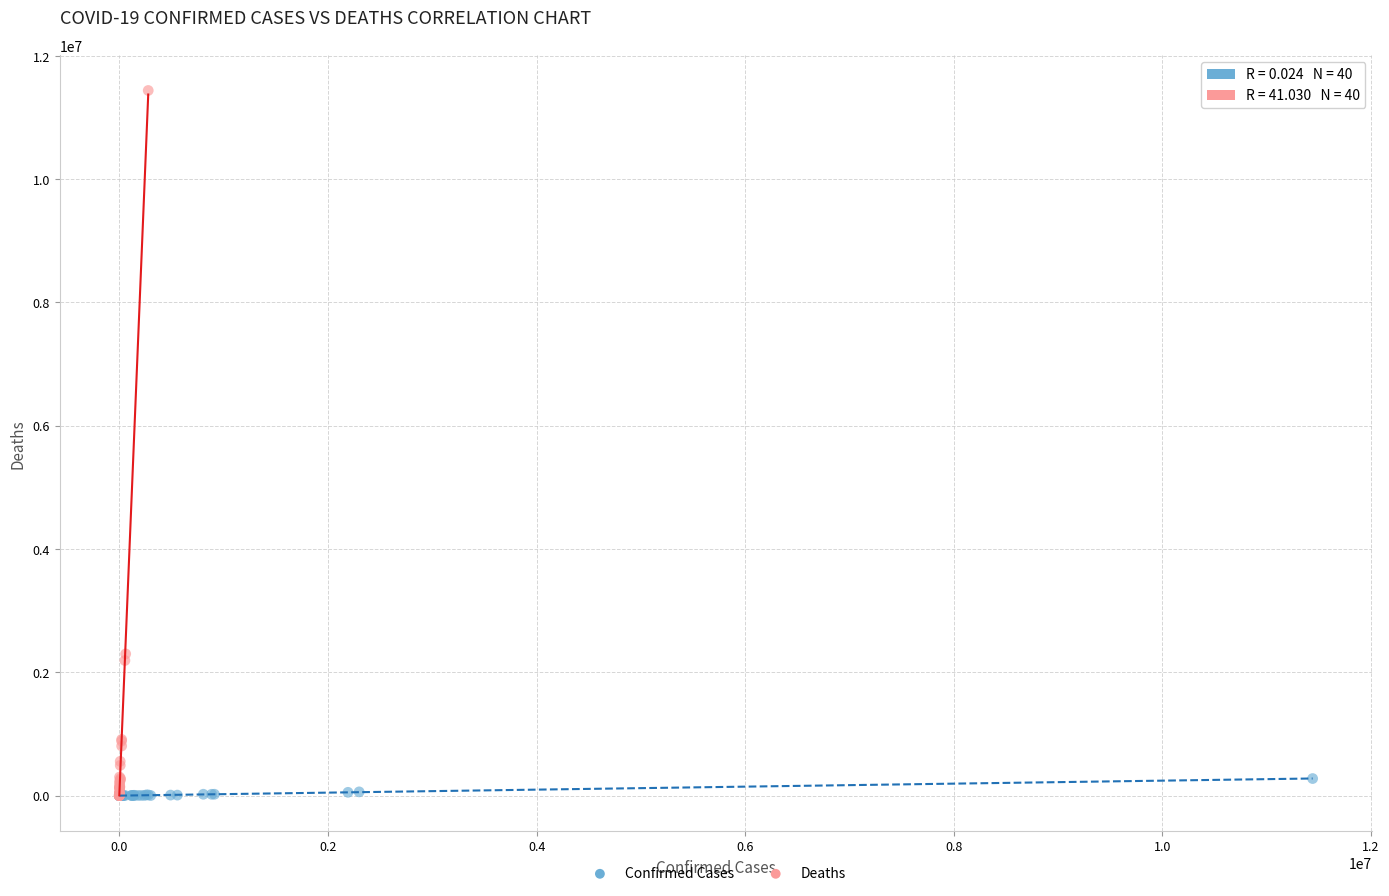

Which series has the largest Y range (max minus min)?

Deaths